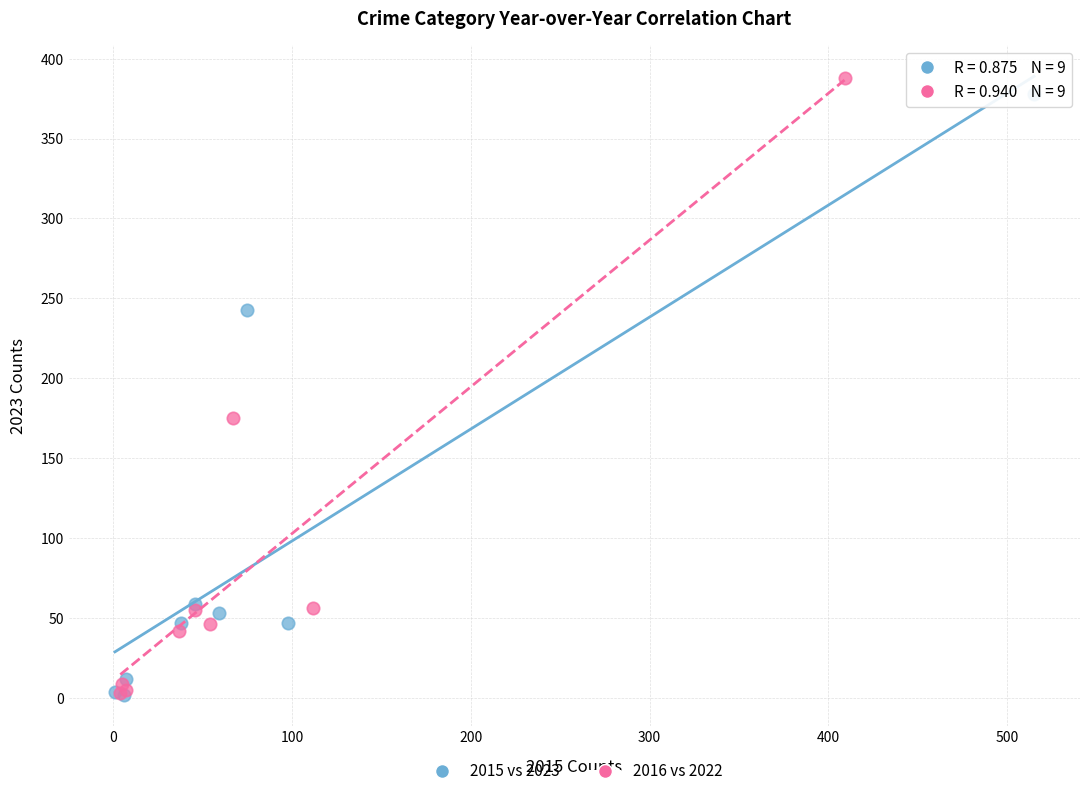

Which series has the largest Y range (max minus min)?

2016 vs 2022